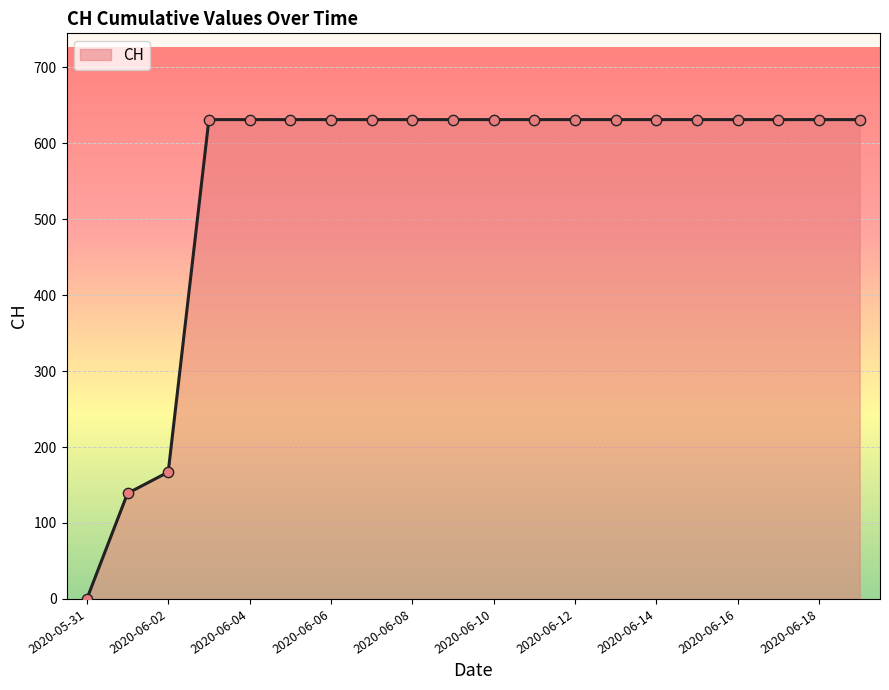

What is the difference between the maximum and minimum values?

631